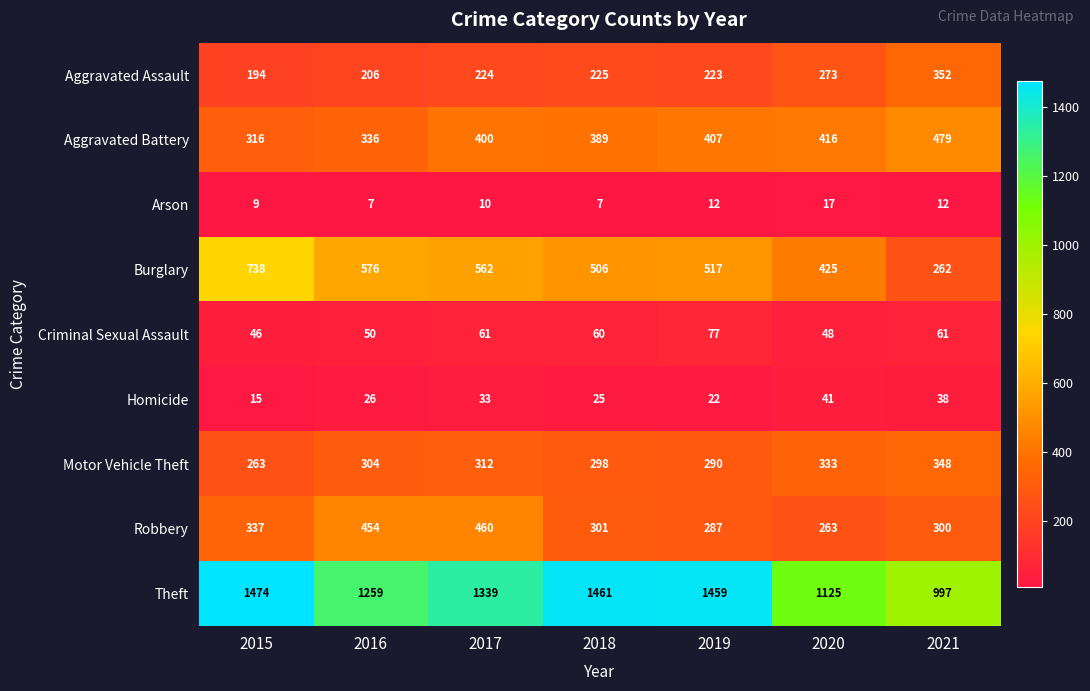

How many series are shown in this chart?

9